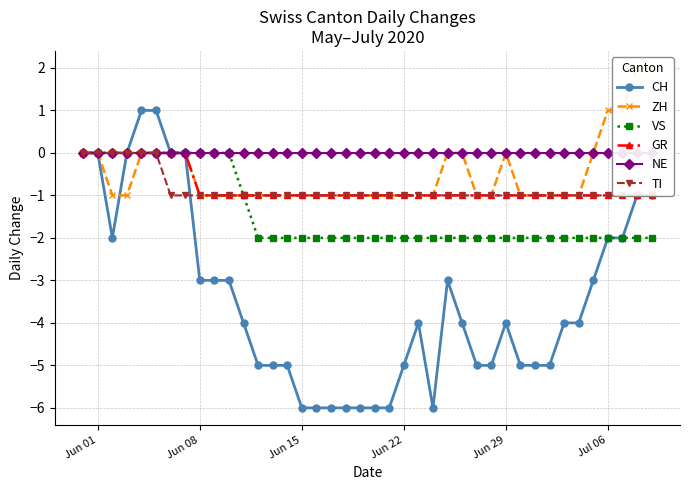

What is the minimum value for CH?

-6